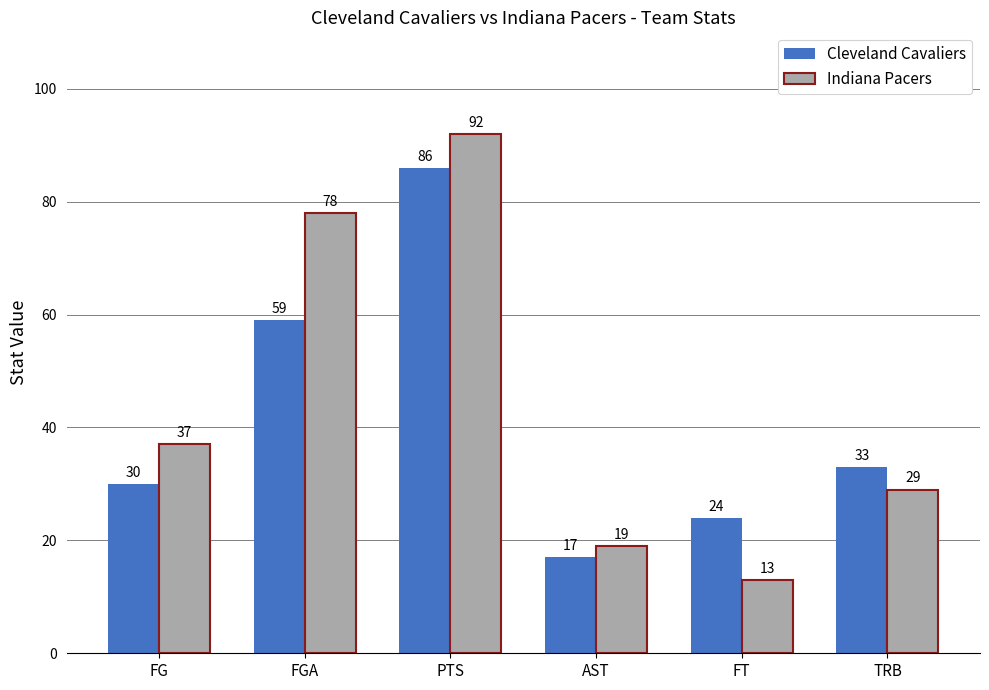

What position from the right is PTS?

4